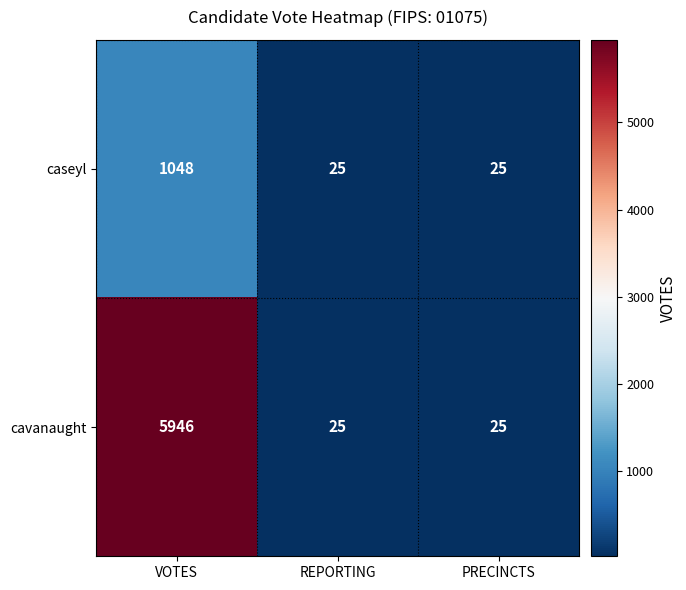

List the series in order of their peak value, highest first.

cavanaught, caseyl